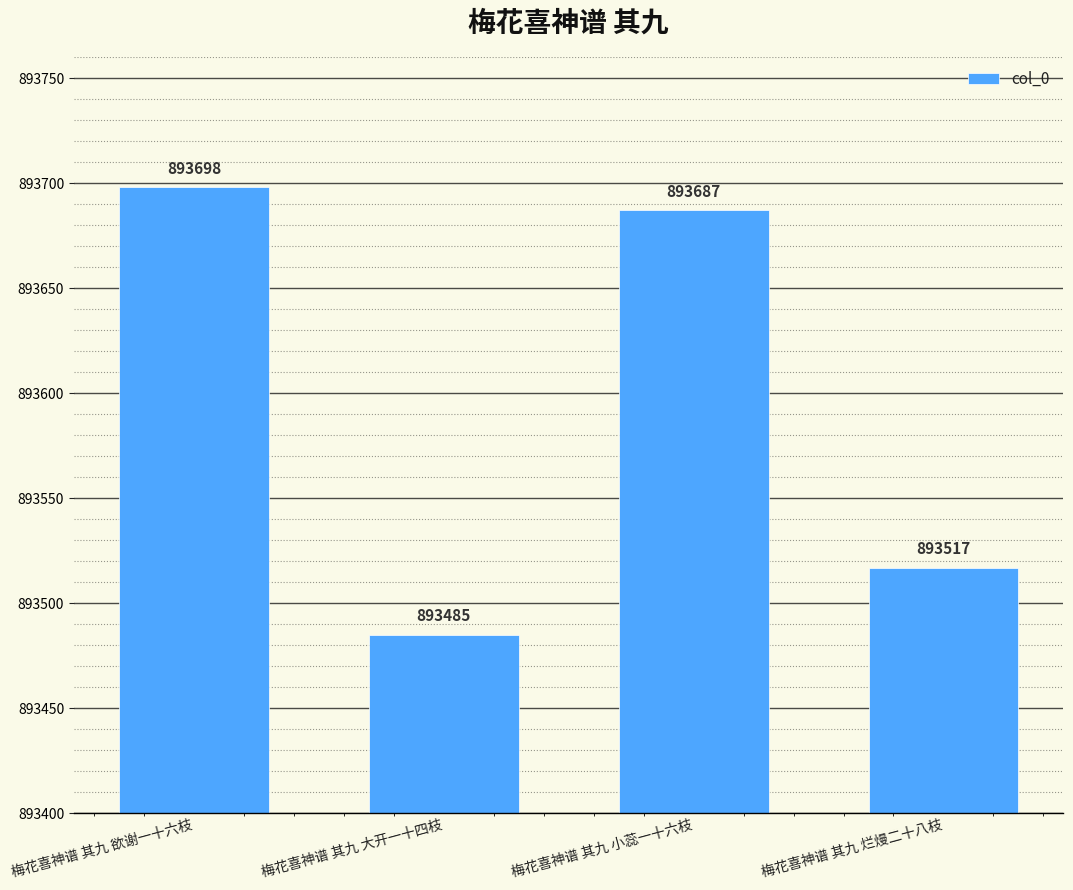

What is the sum of all values?

3574387